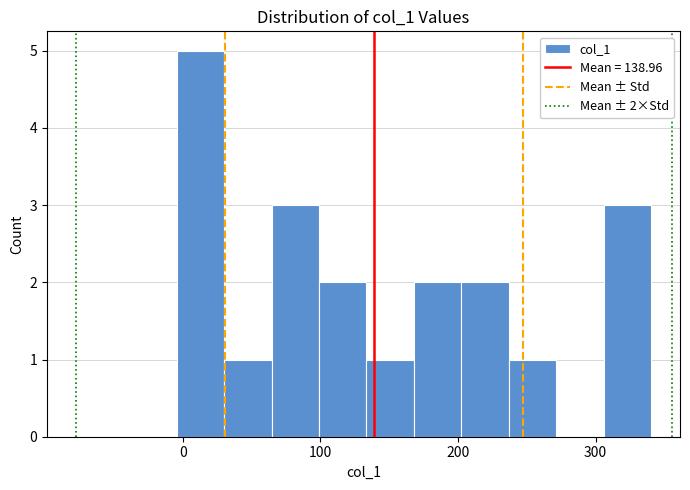

Read against the x-axis, roughly where is the centre of the tallest bar?

10